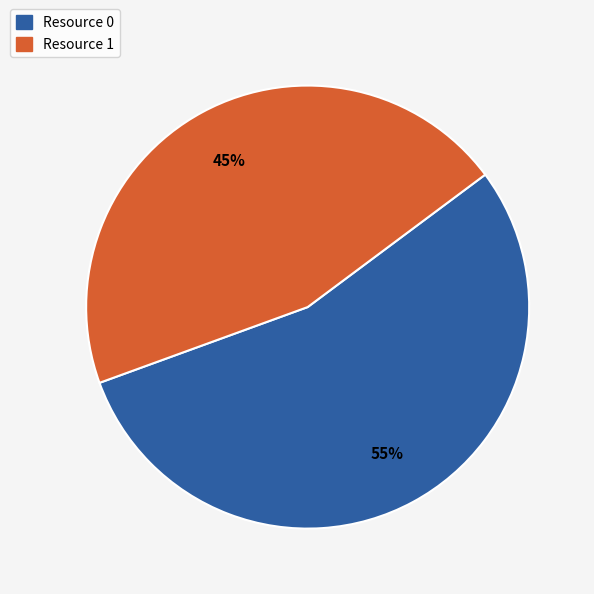

The Resource 0 slice represents 55% of the pie. True or false?

True